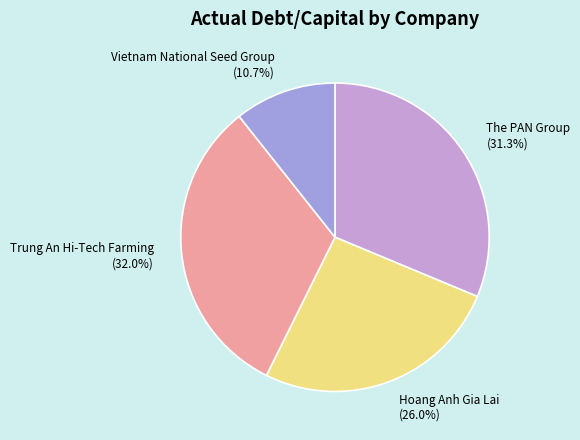

What percentage is NOT represented by The PAN Group?

68.7%